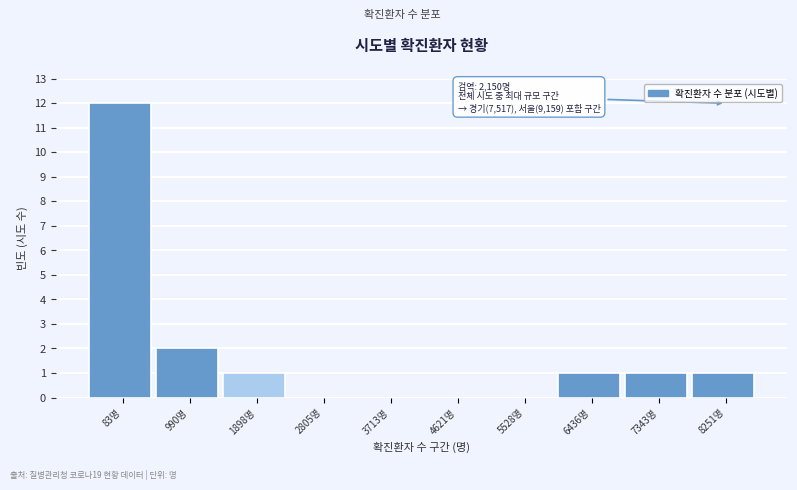

Reading left to right, what are all the values shown in this chart?

83명=12	990명=2	1898명=1	2805명=0	3713명=0	4621명=0	5528명=0	6436명=1	7343명=1	8251명=1